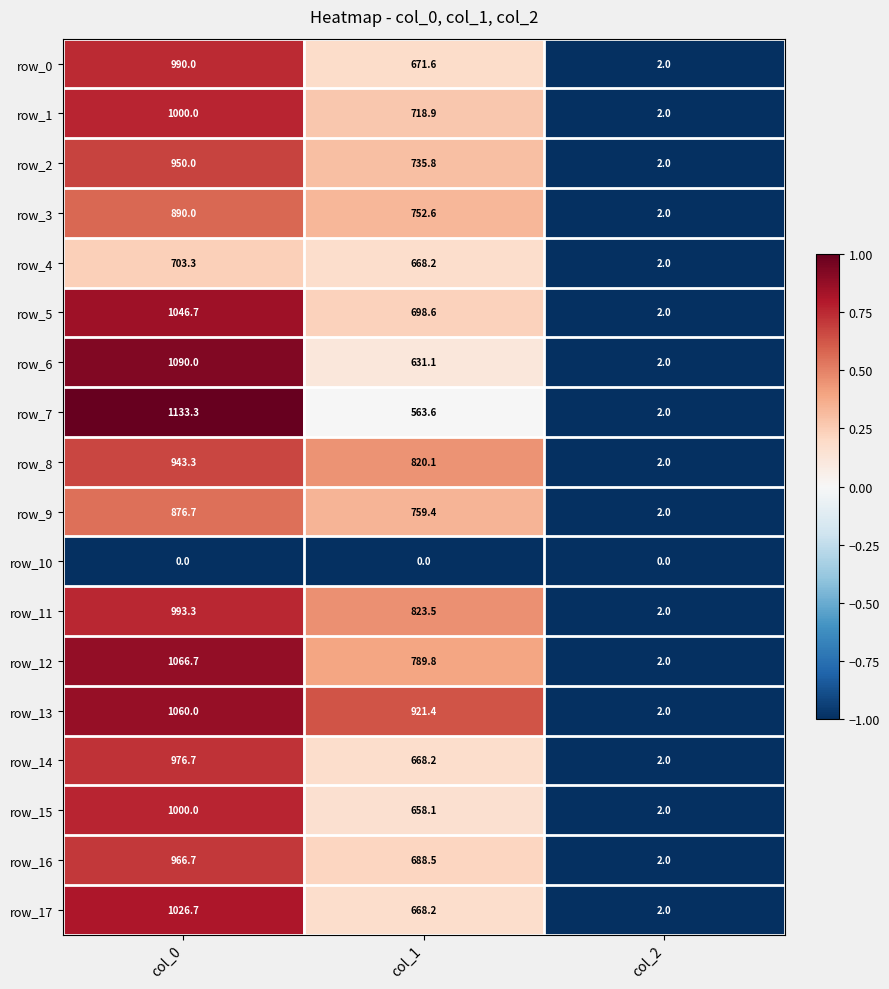

At which label is row_1 closest to 501?

col_1